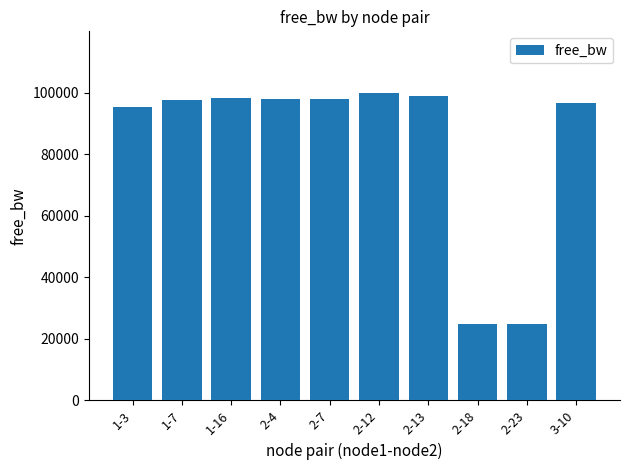

Is it true that the value at 2-13 is 98806.3?

True